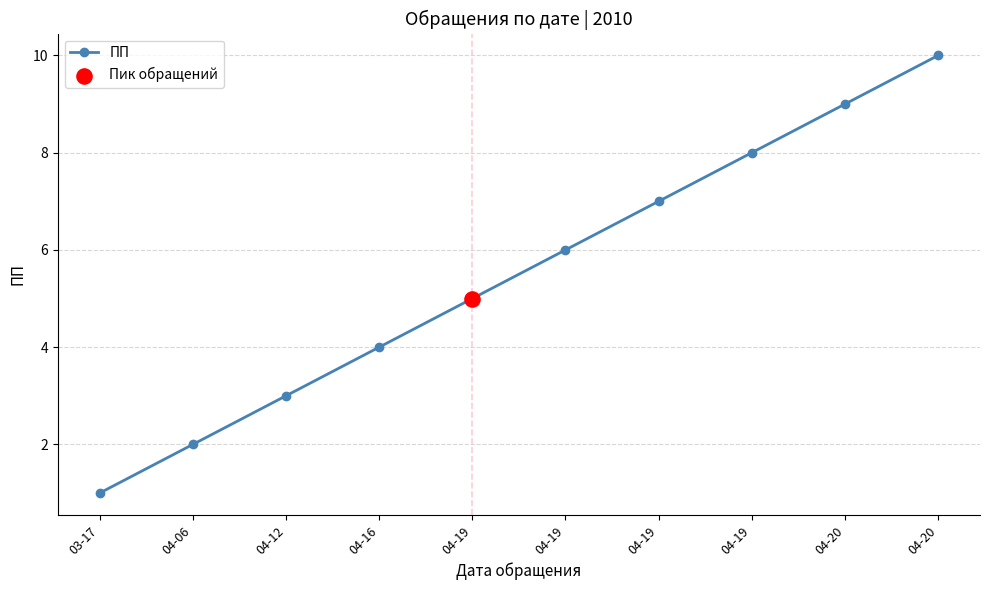

Approximately how many times larger is the value at 04-12 compared to 04-19?

0.6